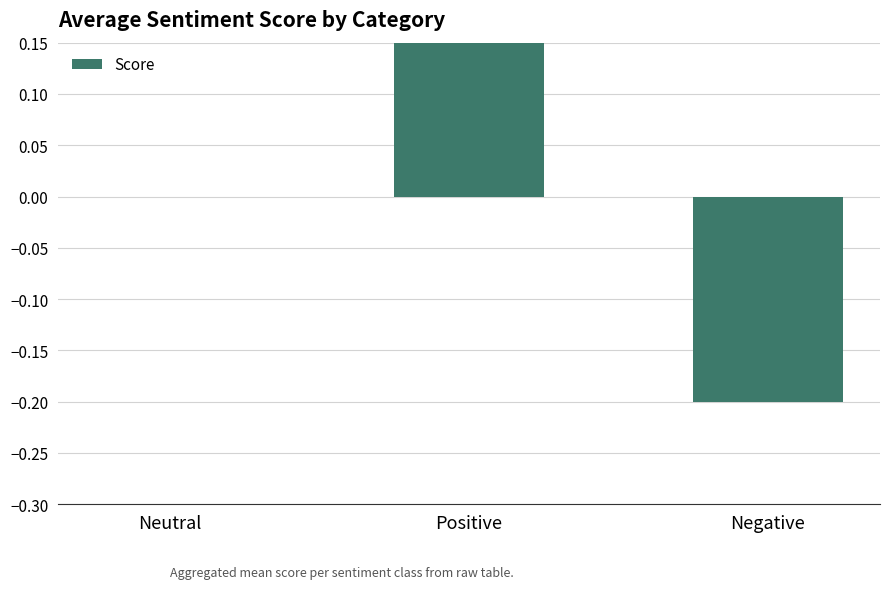

What is the greatest value displayed?

0.2